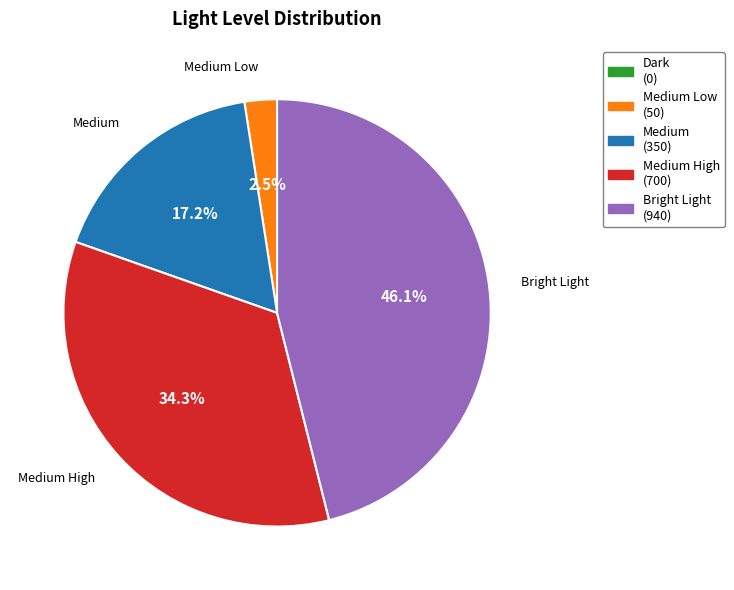

Is there any slice that represents more than half of the pie?

No